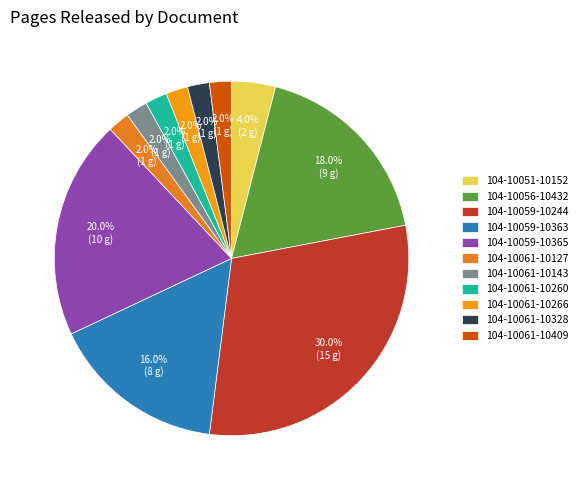

Is there a majority slice in this chart?

No